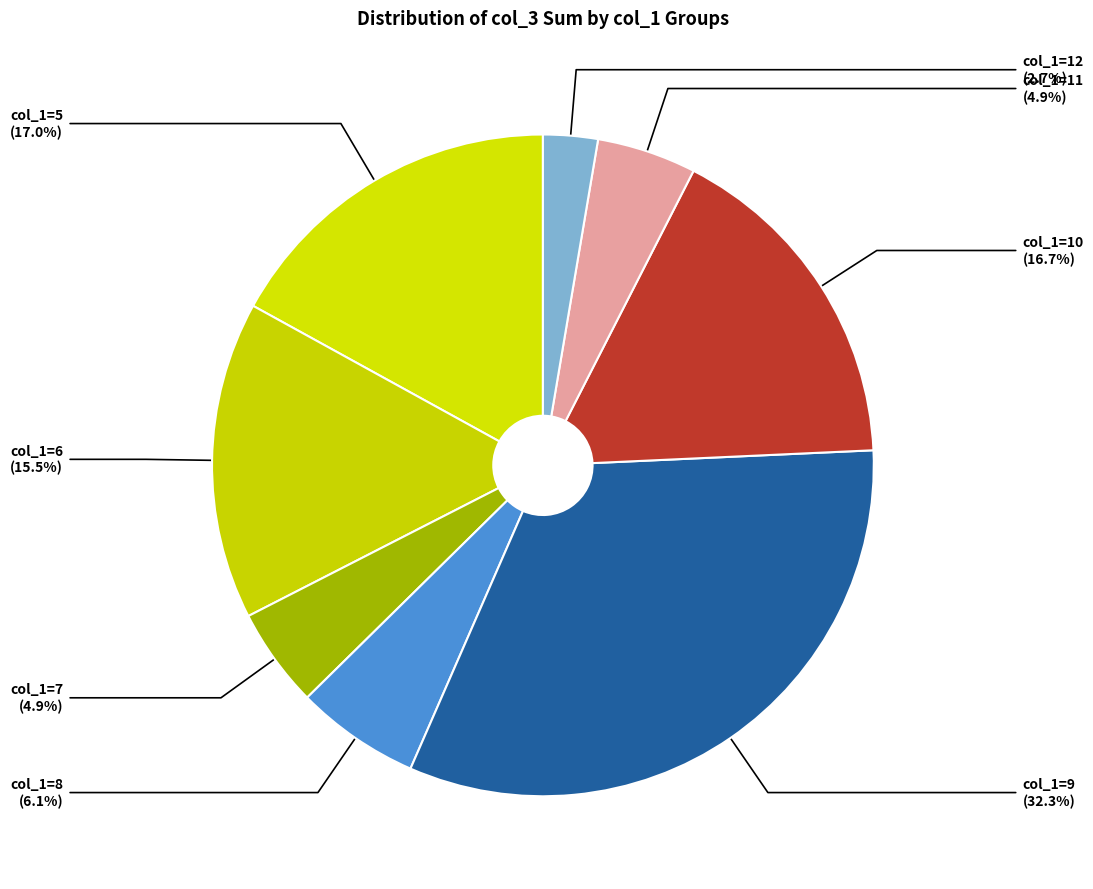

Count the number of slices in the pie.

8